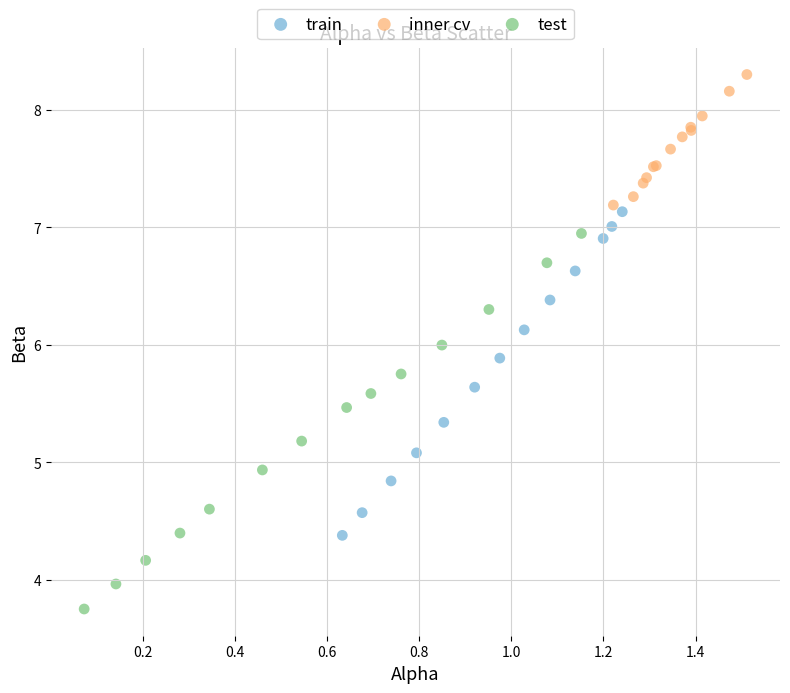

Which series has the largest Y range (max minus min)?

test